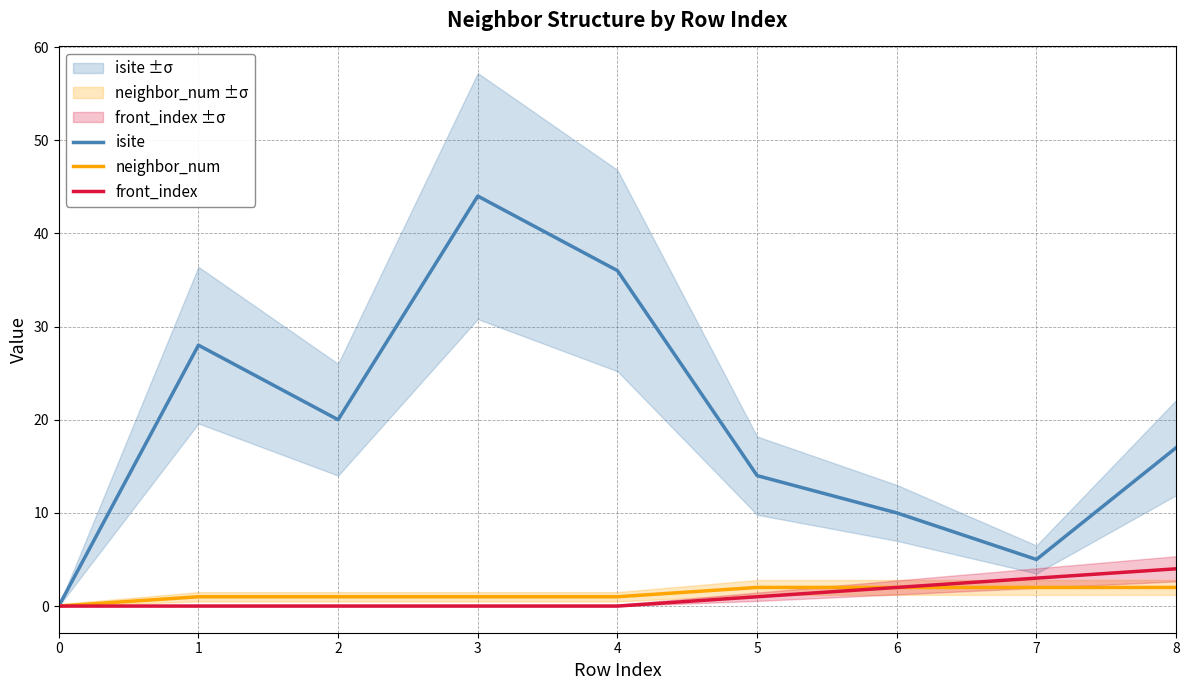

The front_index series shows 2 at 7. True or false?

False